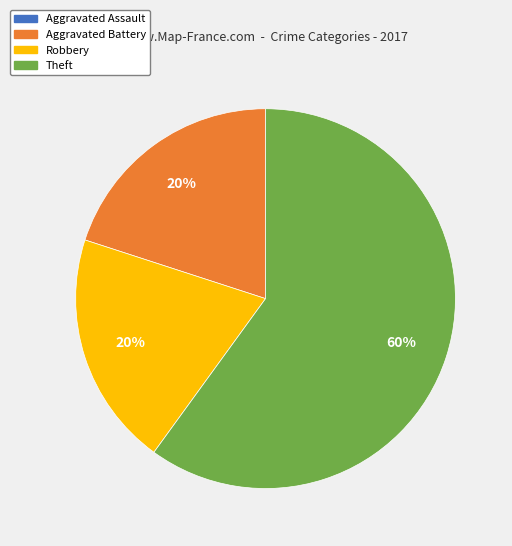

Combined, do Robbery and Aggravated Battery account for over 50%?

No